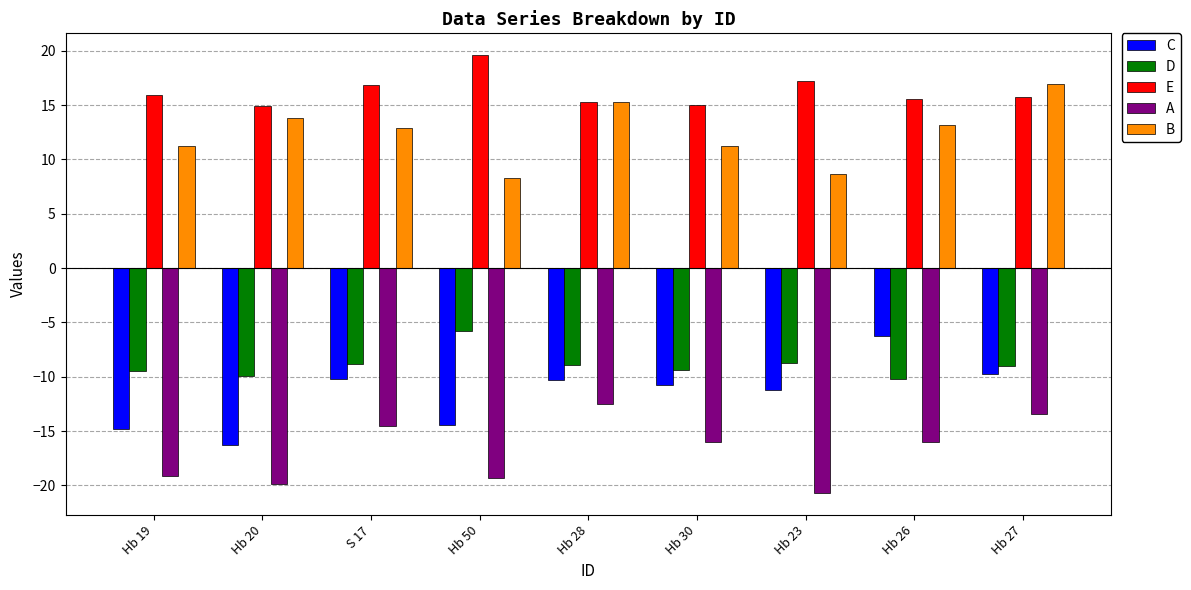

What is the approximate value of D at Hb 28?

-8.9